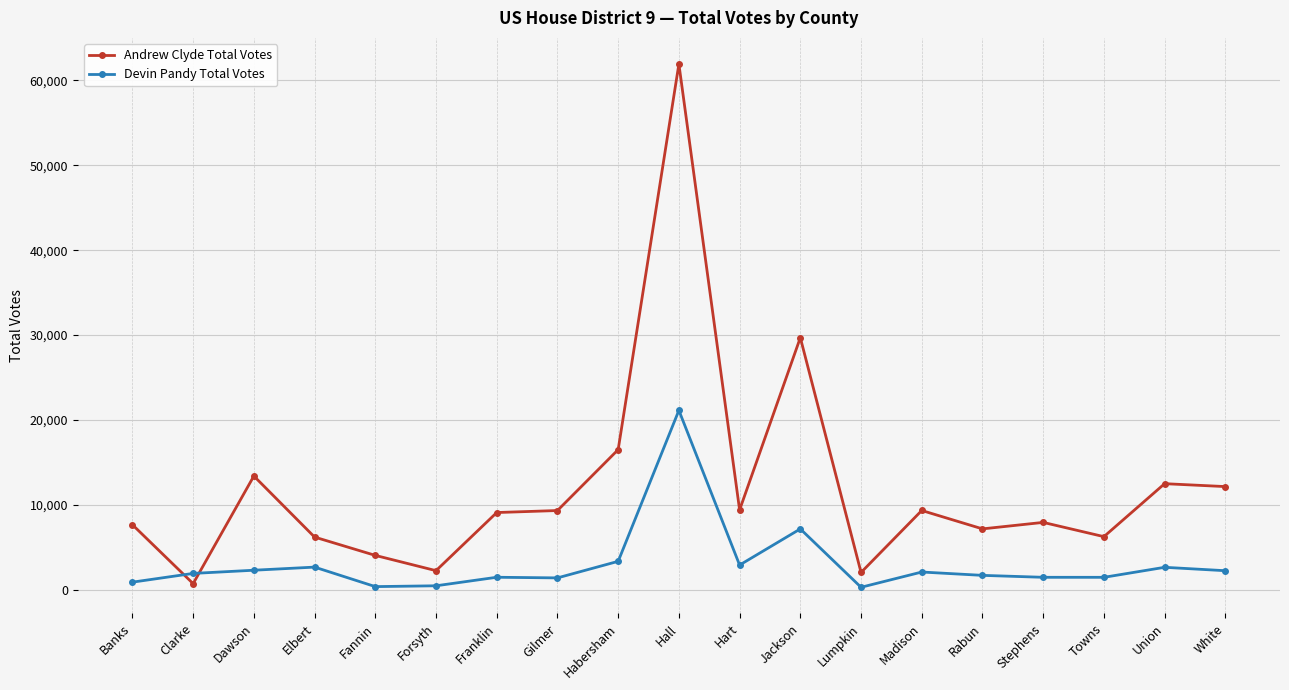

What is the label of the 19th point from the left?

White